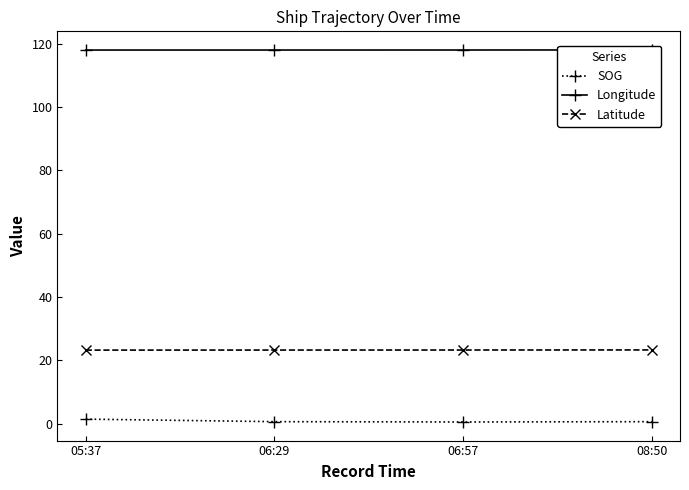

What is the difference between the highest and lowest values at 08:50?

117.5